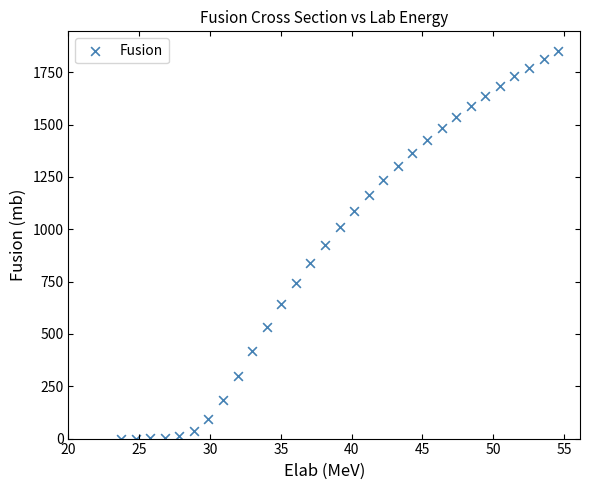

What is the range of X values (max minus min)?

30.9